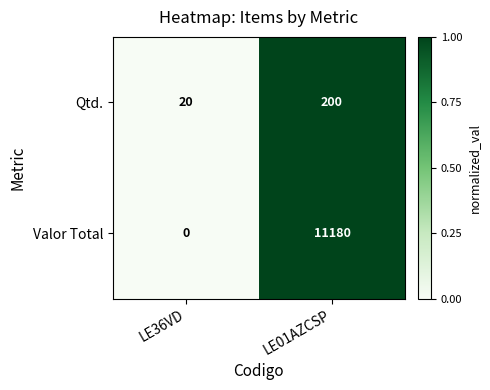

How many series are shown in this chart?

2